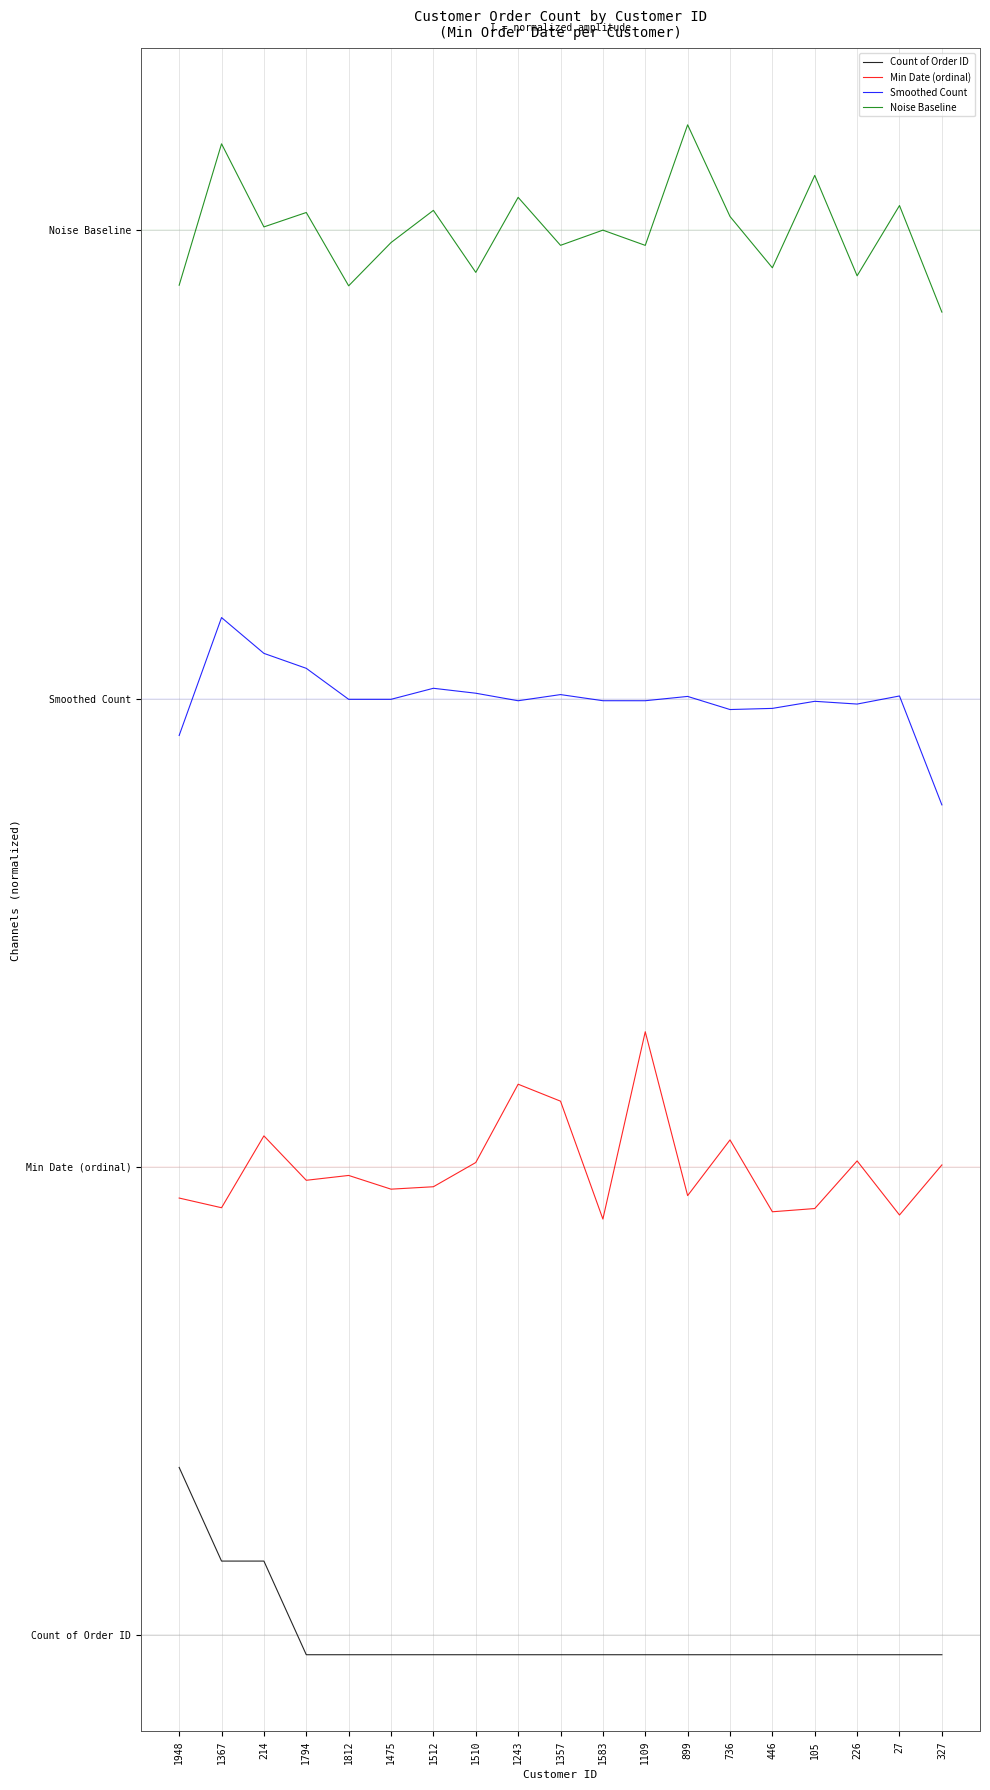

What is the smallest value displayed?

-0.1